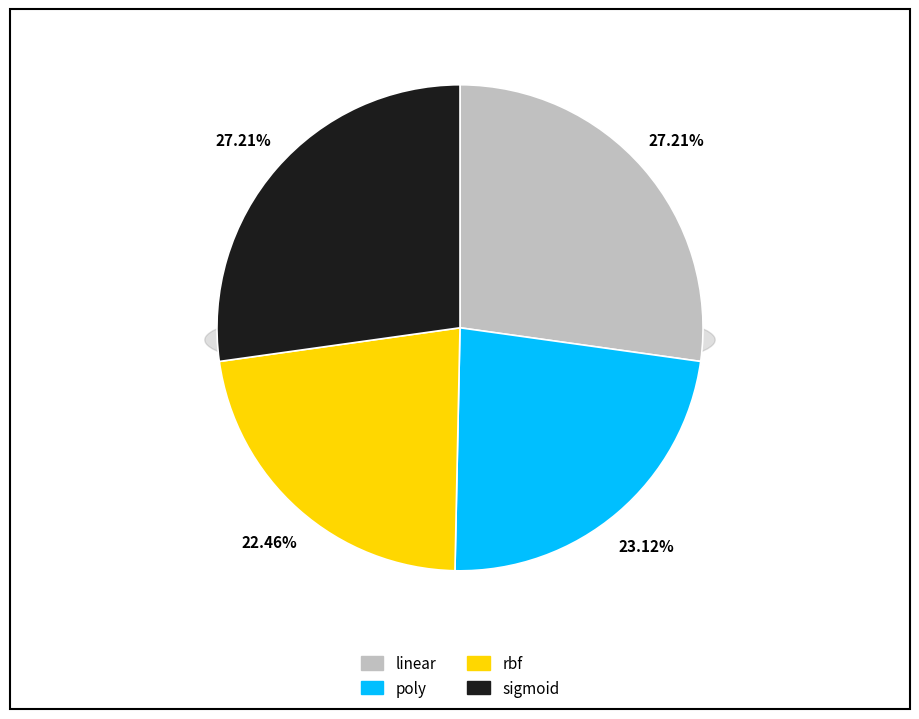

Is there any slice that represents more than half of the pie?

No